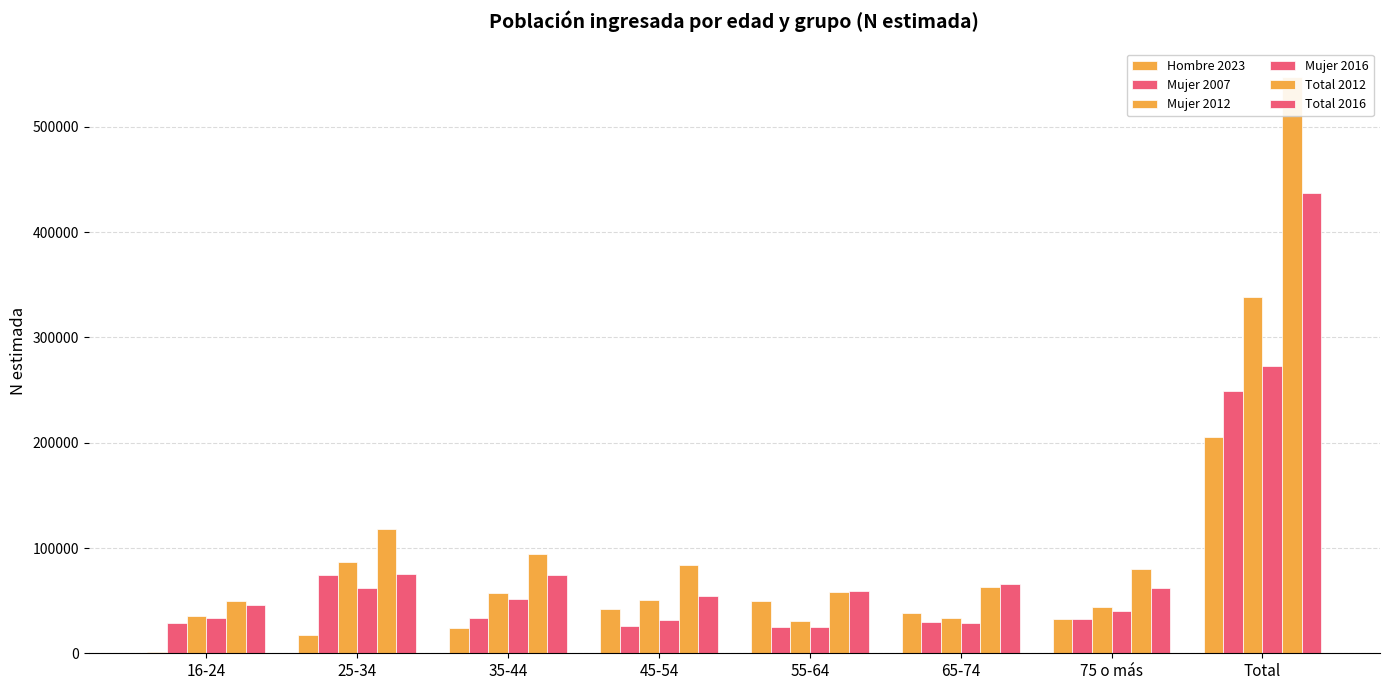

Which series has the largest total across all categories?

Total 2012